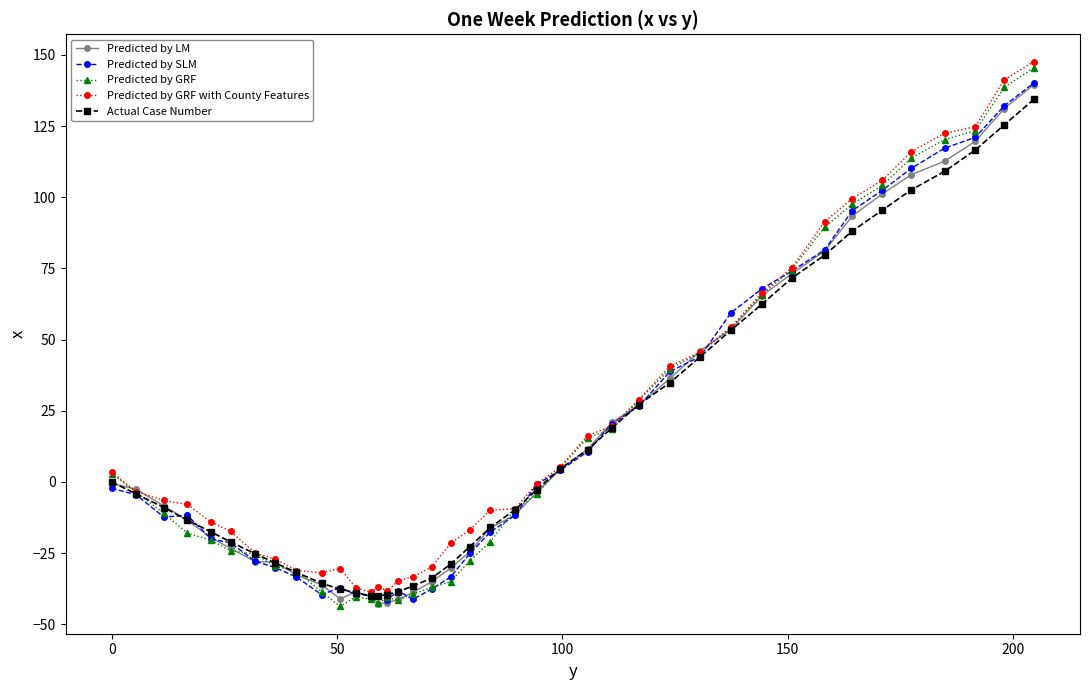

What is the value of the Predicted by GRF point at the 34th from the left?

97.6